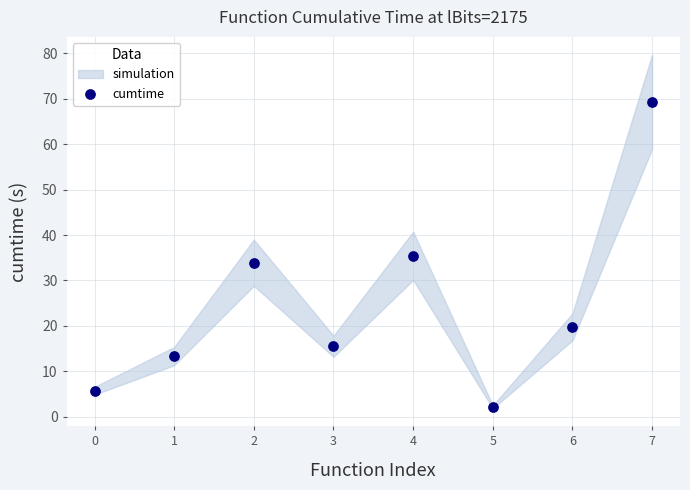

What is the average Y value?

24.4